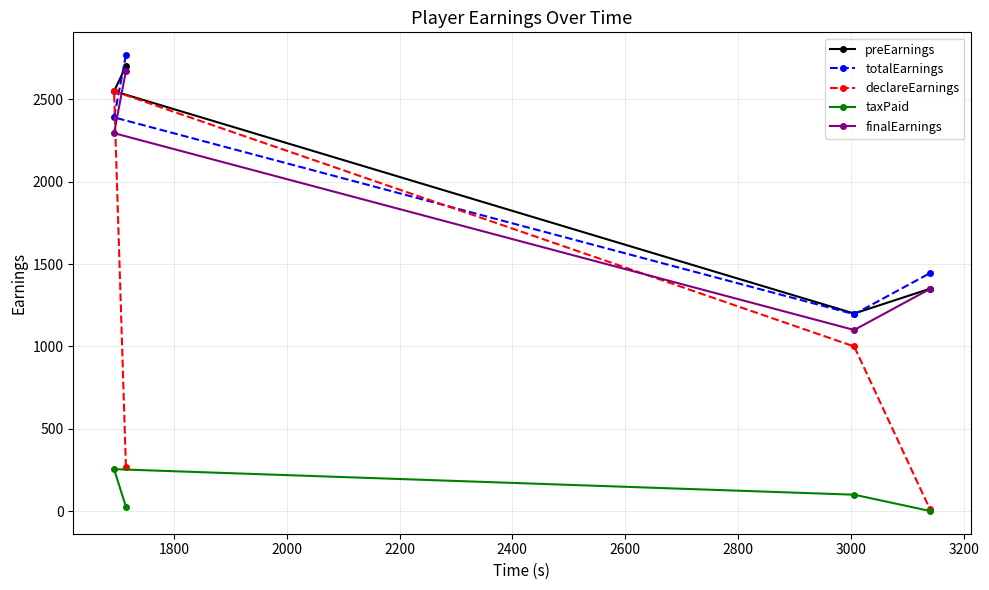

Which series has the widest spread of values?

declareEarnings